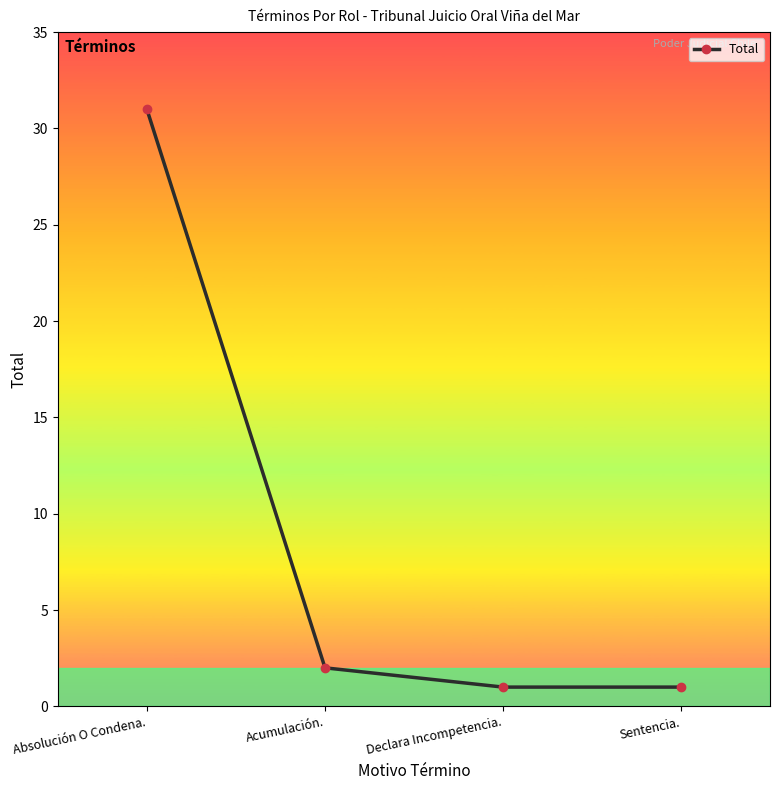

What is the minimum value shown in the chart?

1